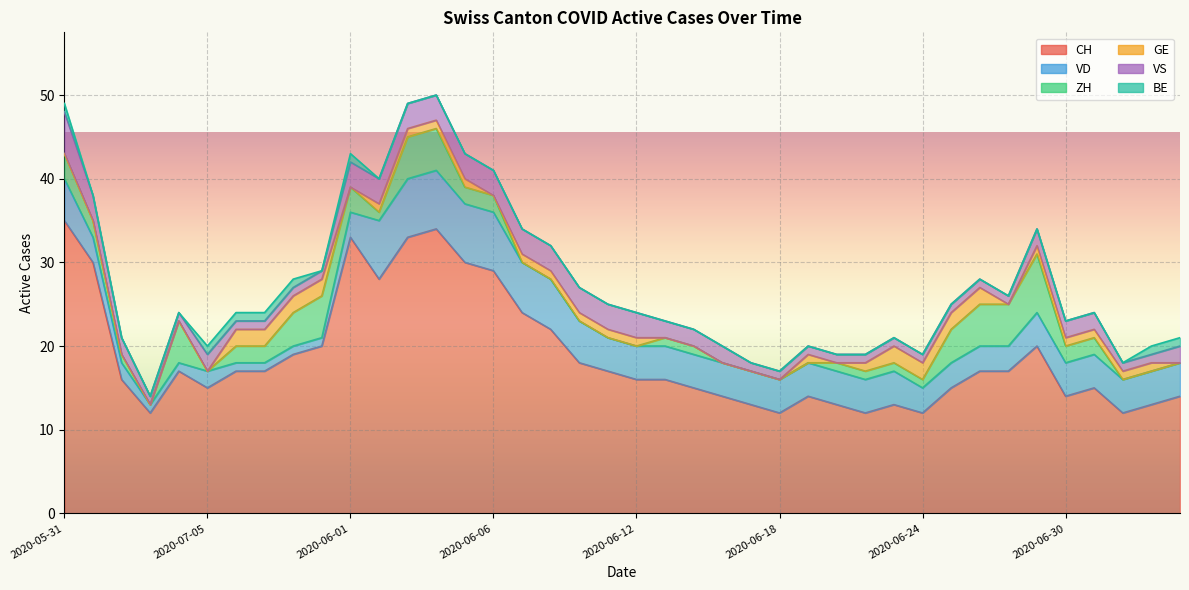

What is the value of the VS point at the 35th from the left?

2